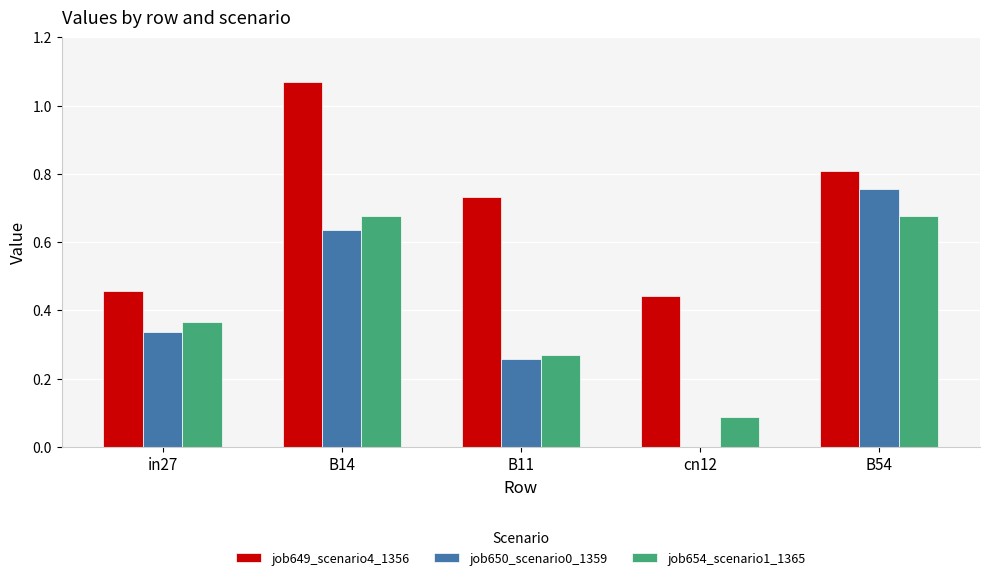

Between in27 and B54, which series saw the biggest shift?

job650_scenario0_1359